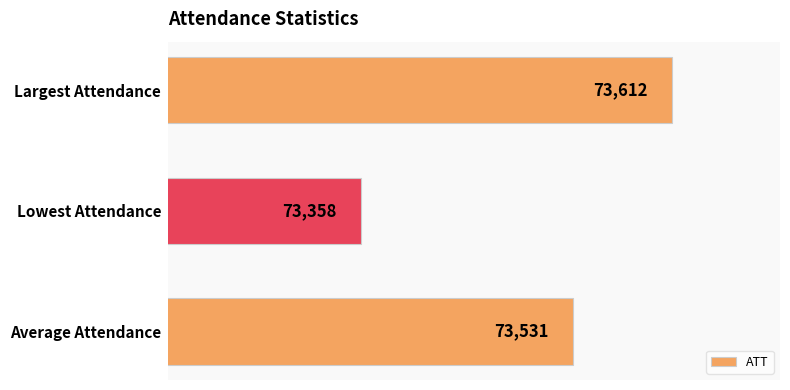

The chart shows a value of 46499 at Lowest Attendance. True or false?

False